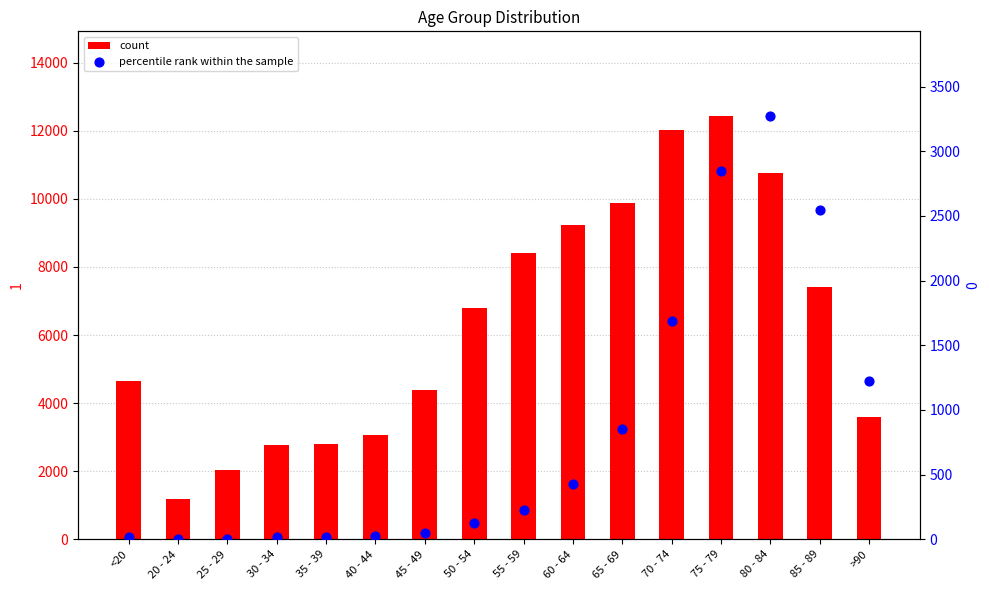

What is the total value across all series at 30 - 34?

2782